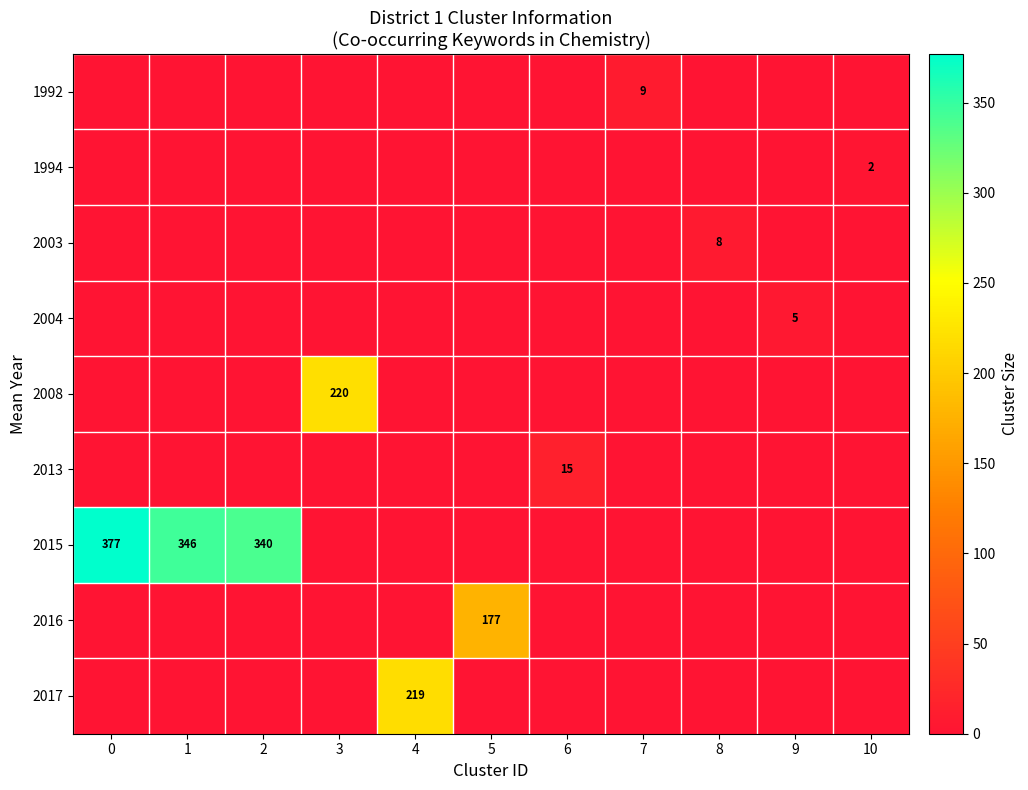

What is the sum of the row_5 values at 10 and 6?

15